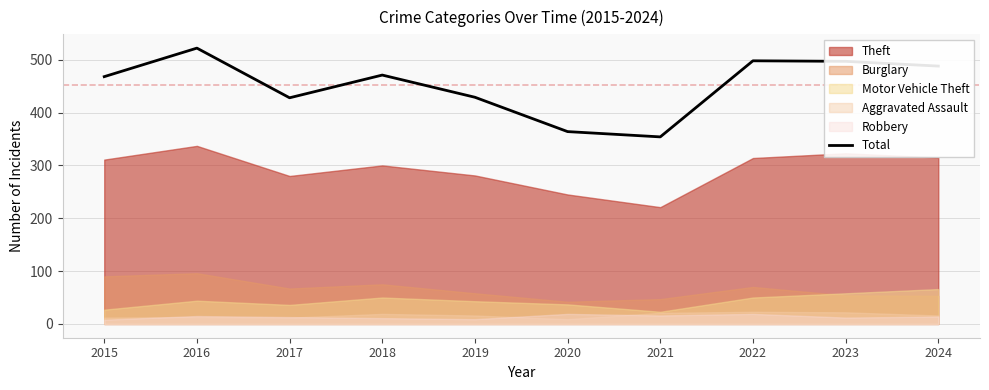

True or false: the data has more than 2 interior local peaks.

True